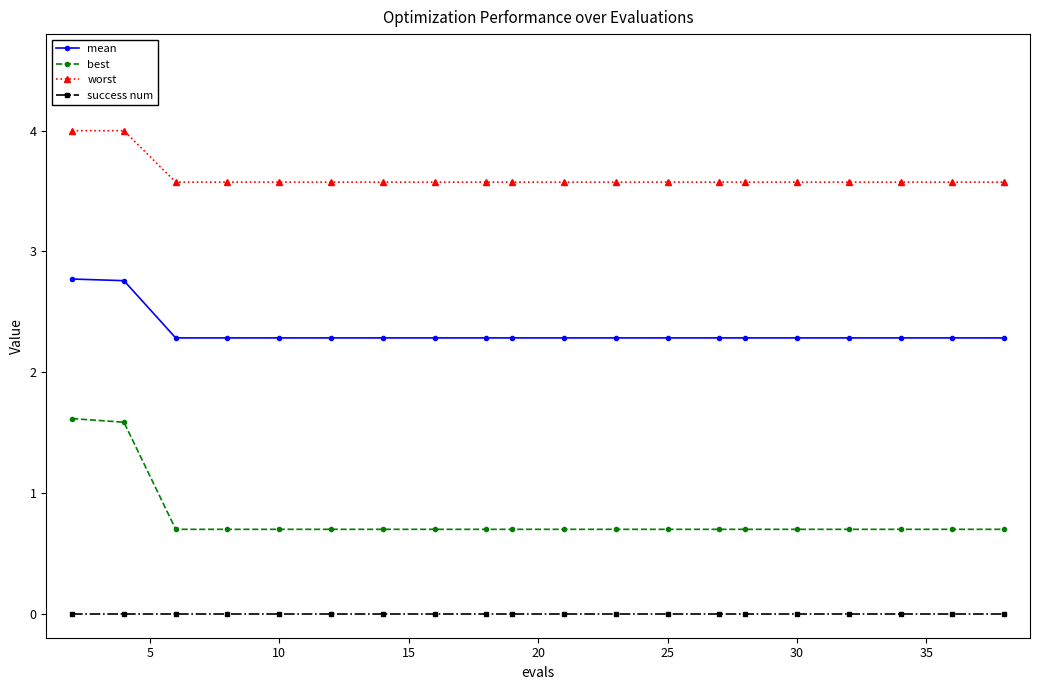

What are all the series names shown in the legend?

mean, best, worst, success num